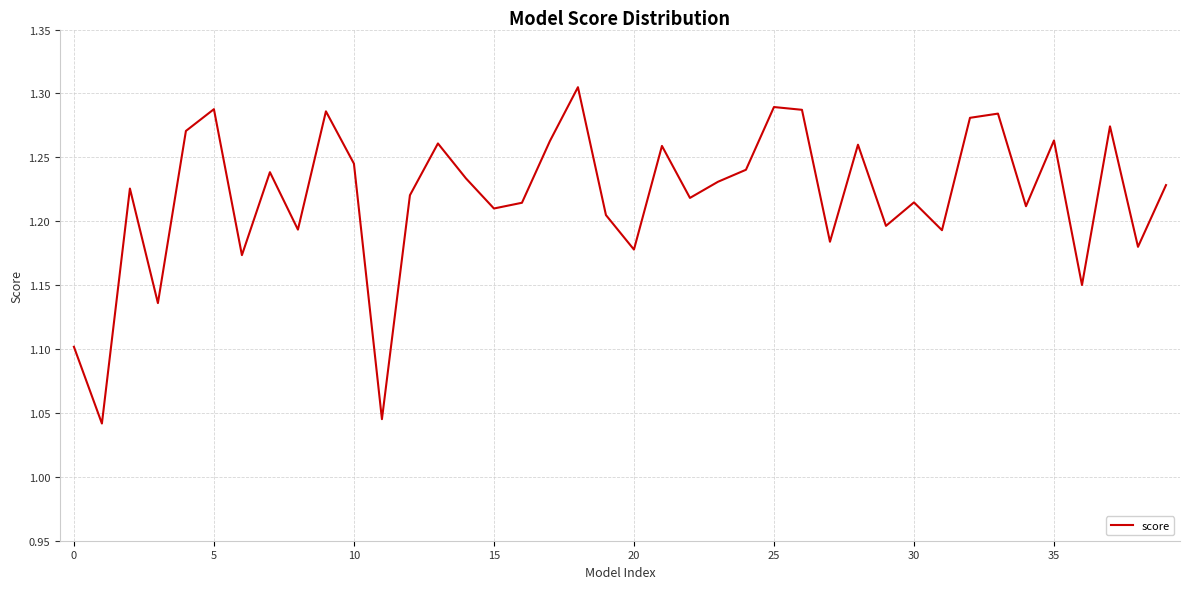

What is the difference between the maximum and minimum values?

0.3